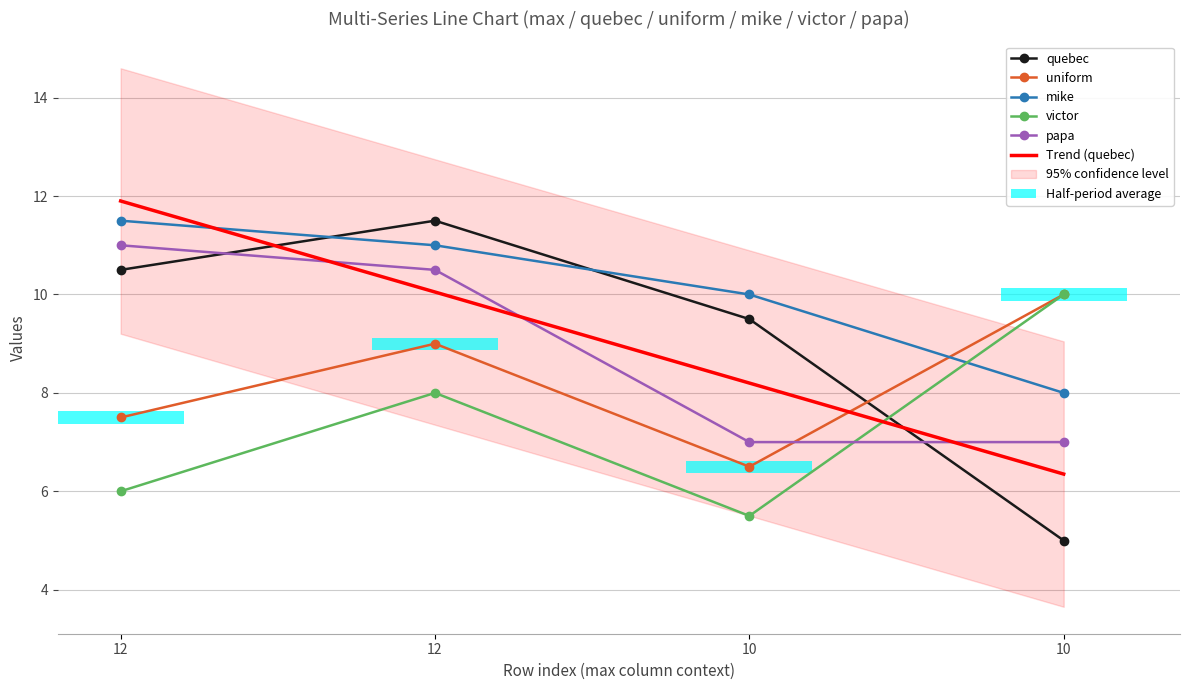

Rank the series by their maximum value, from lowest to highest.

uniform, victor, papa, quebec, mike, Trend (quebec)